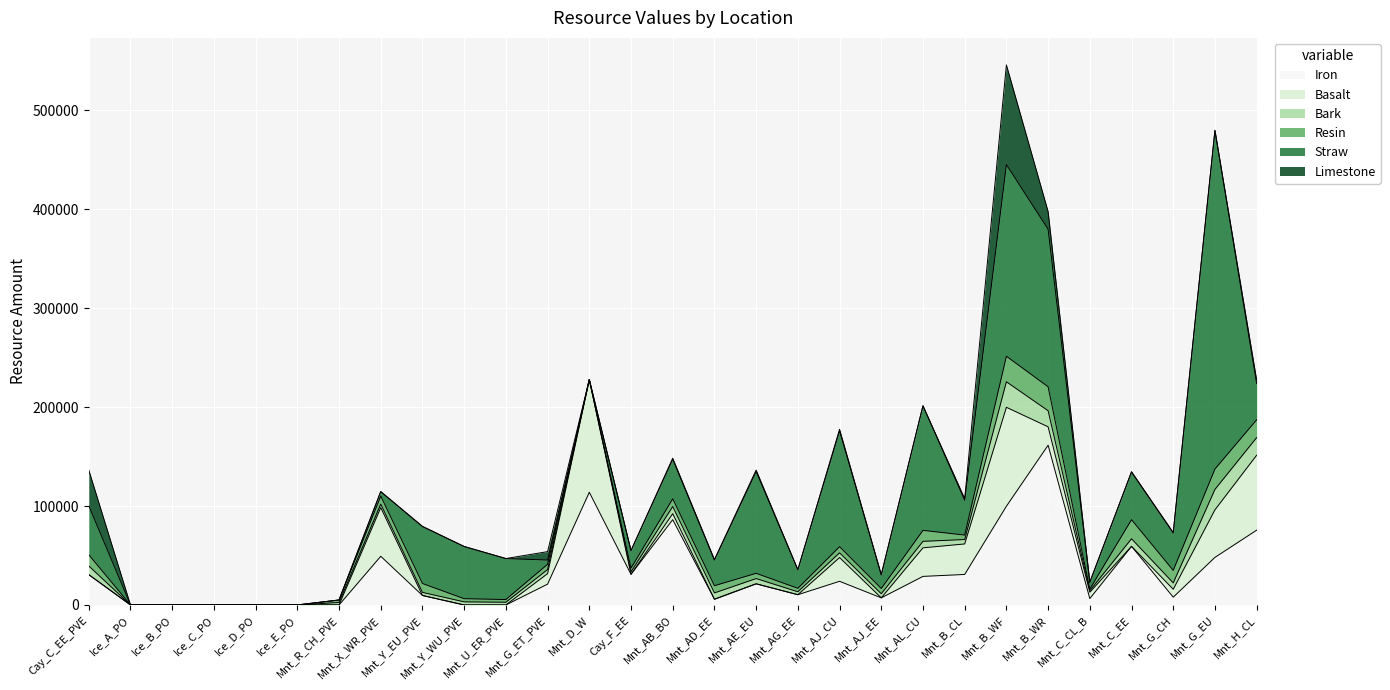

How many data points in Limestone are above 199?

14